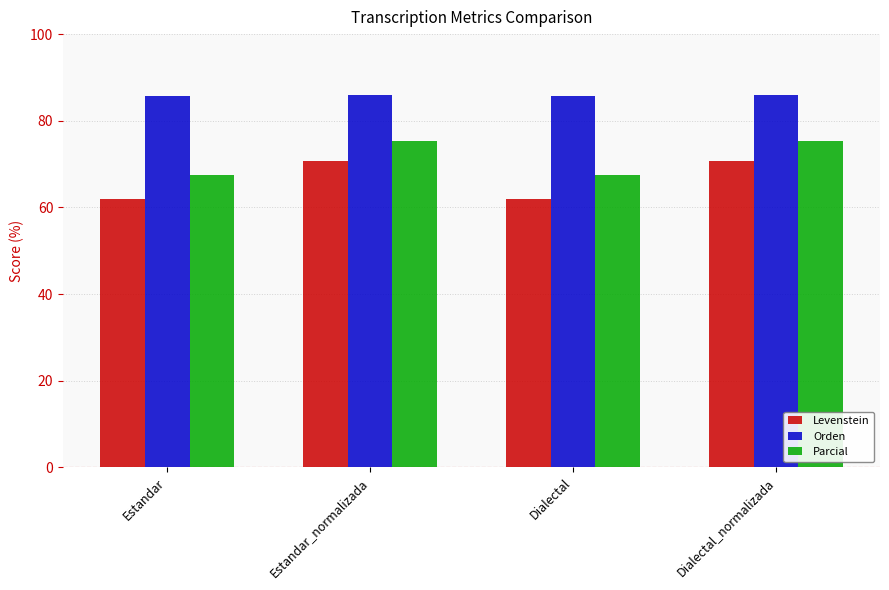

Rank the series at Estandar from lowest to highest value.

Levenstein, Parcial, Orden